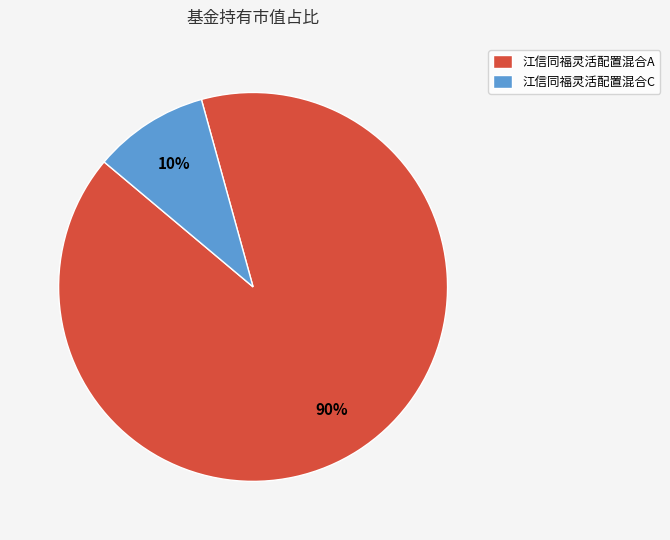

Between 江信同福灵活配置混合C and 江信同福灵活配置混合A, which is larger?

江信同福灵活配置混合A